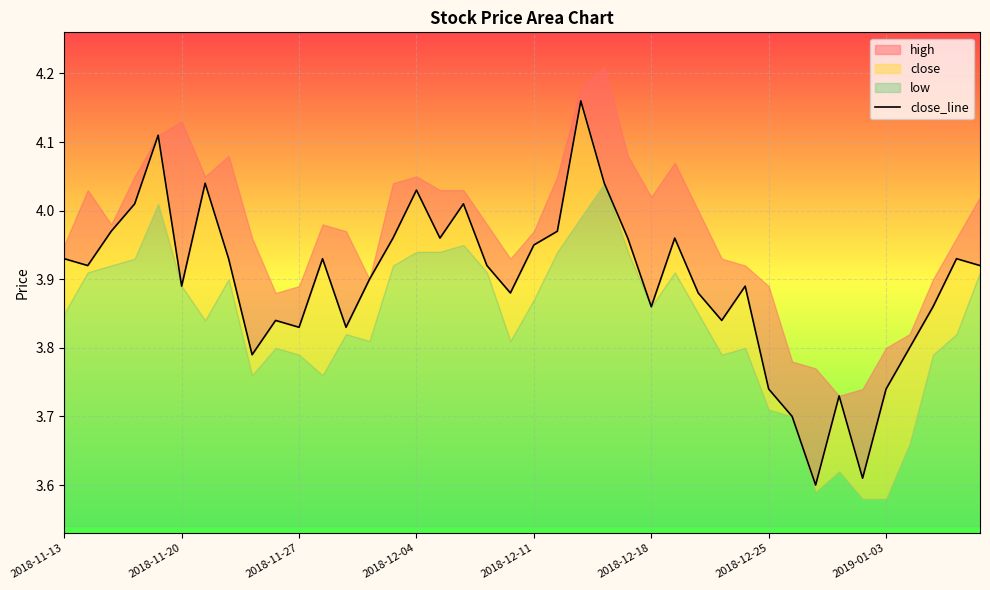

How many points are lower than both their immediate neighbors (excluding endpoints)?

11